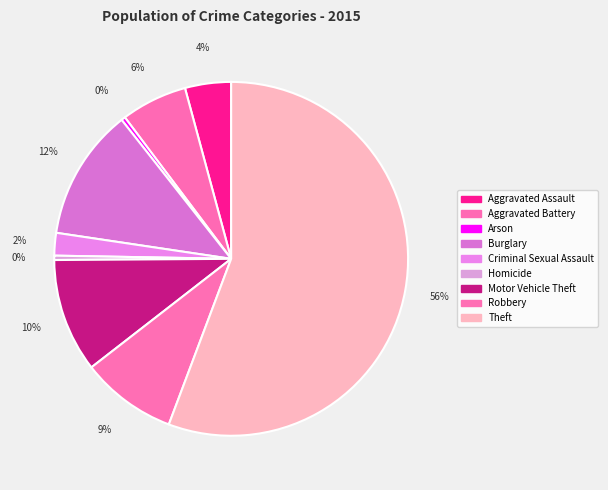

Count the number of slices in the pie.

9